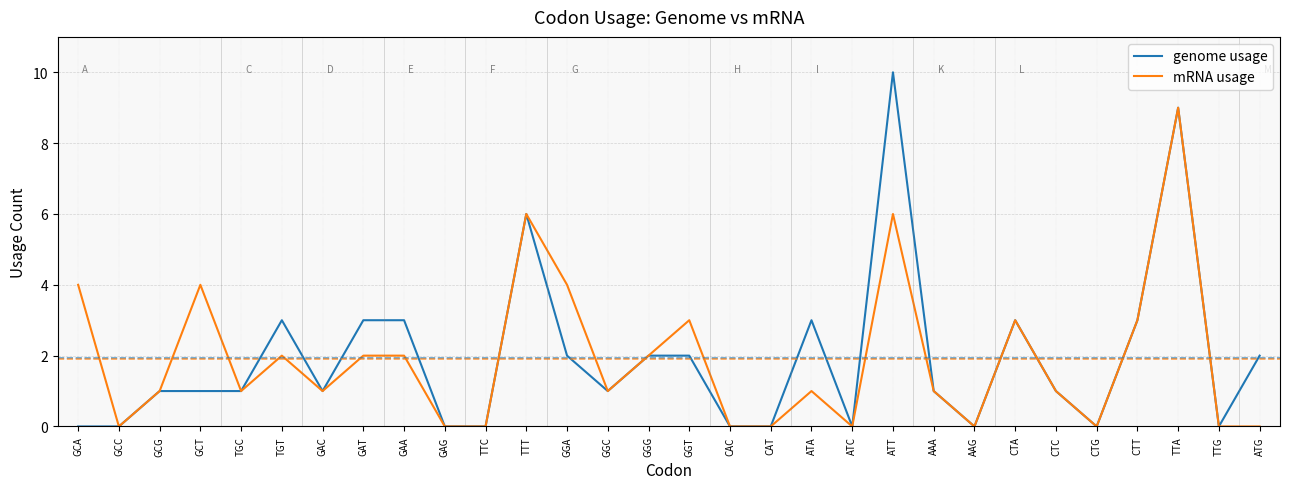

What is the maximum value for mRNA usage?

9